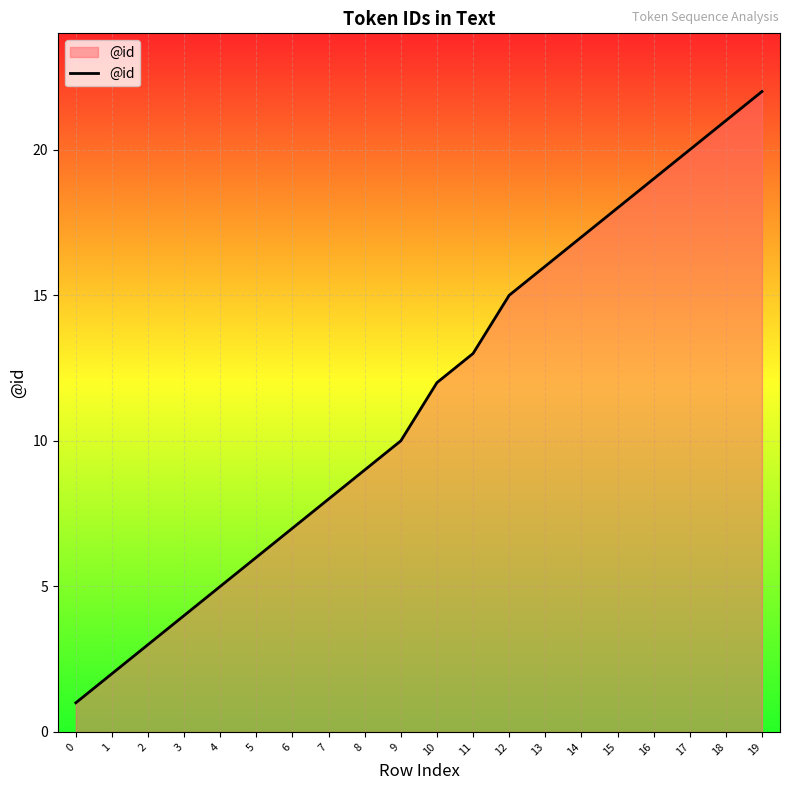

What is the change in value from 9 to 14?

+7